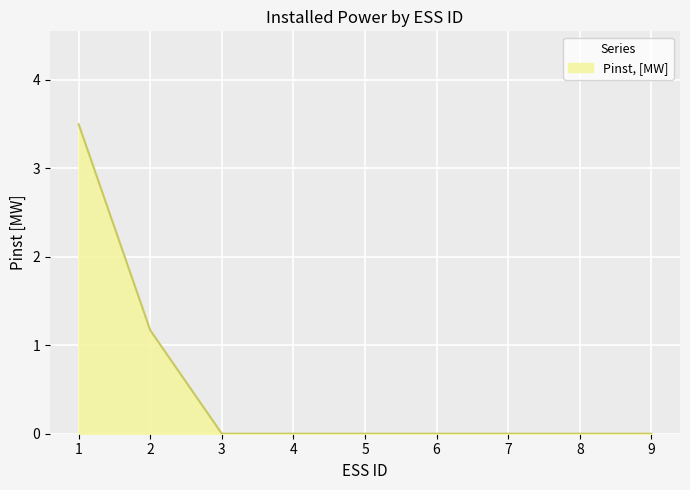

Does the chart display data point markers on the line(s)?

No